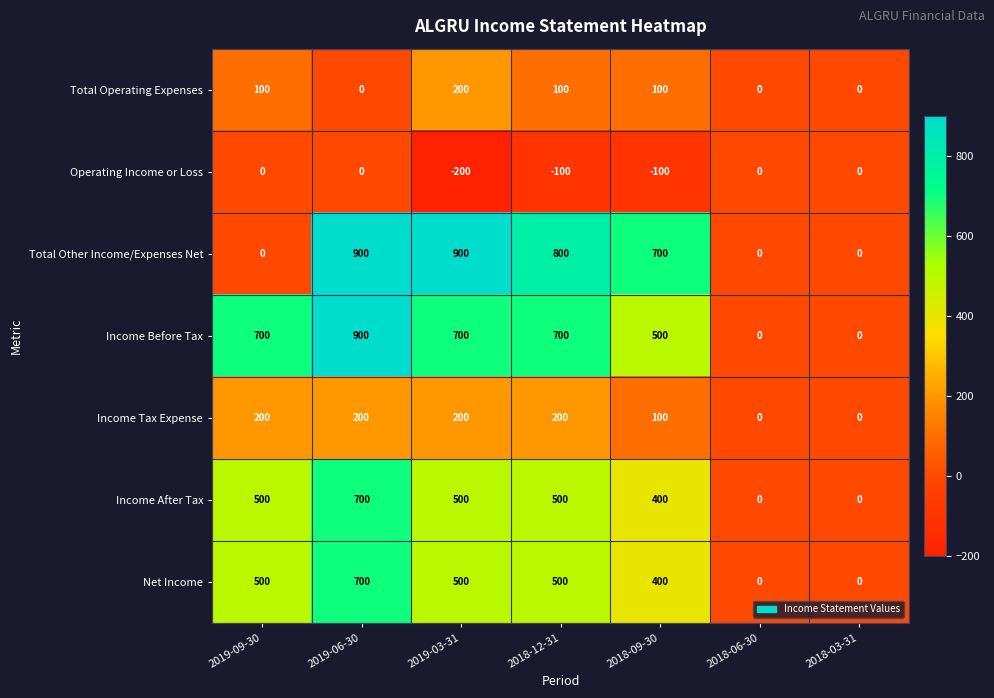

The Income Tax Expense series shows 301 at 2019-09-30. True or false?

False